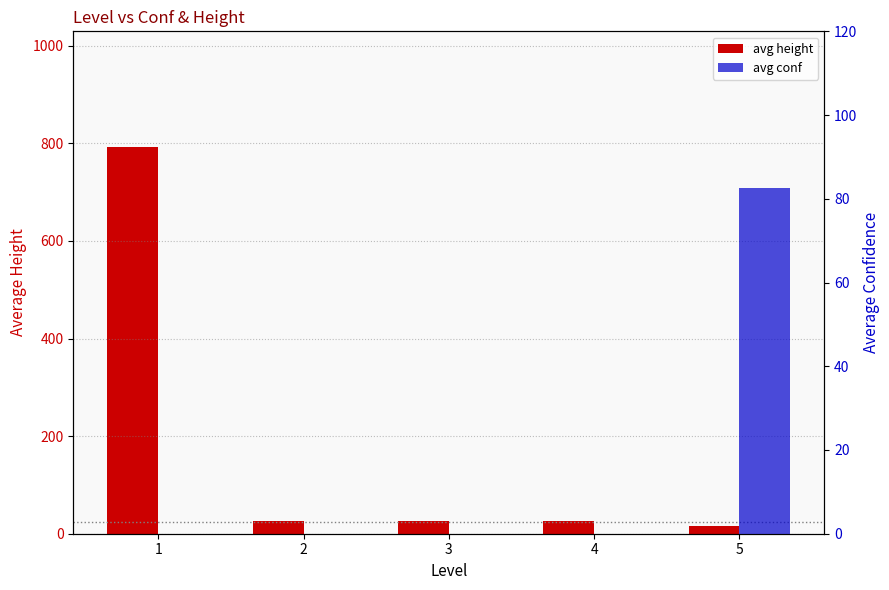

The avg height series shows 26.8 at 3. True or false?

True